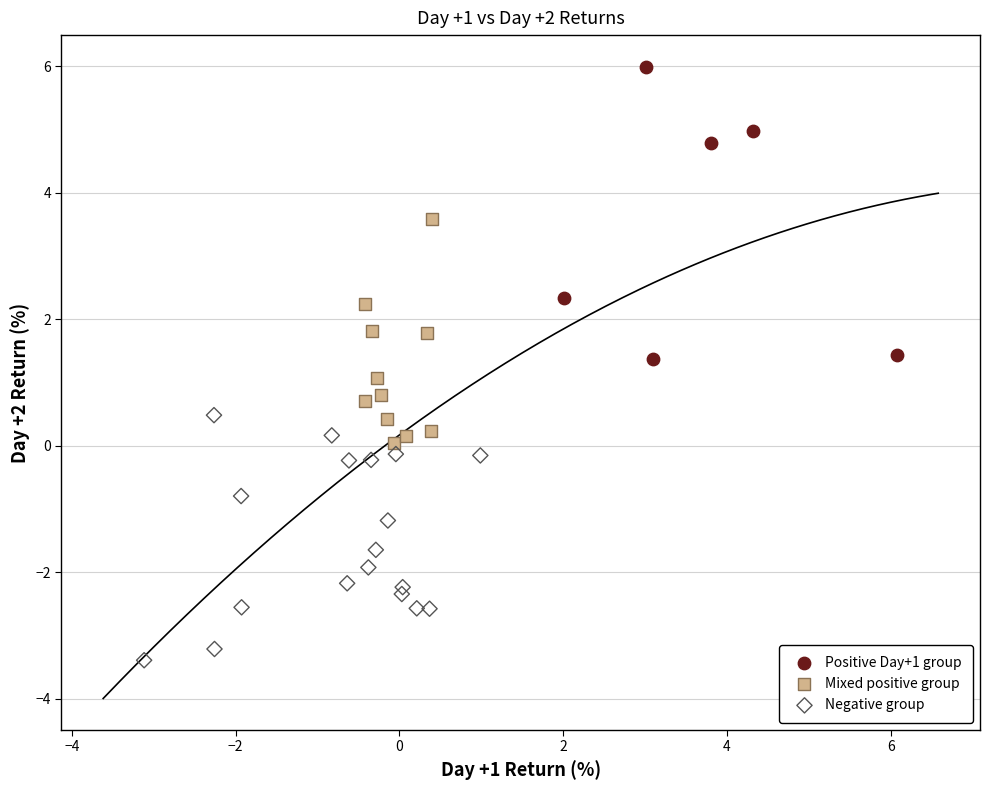

What are all the series names shown in the legend?

Positive Day+1 group, Mixed positive group, Negative group